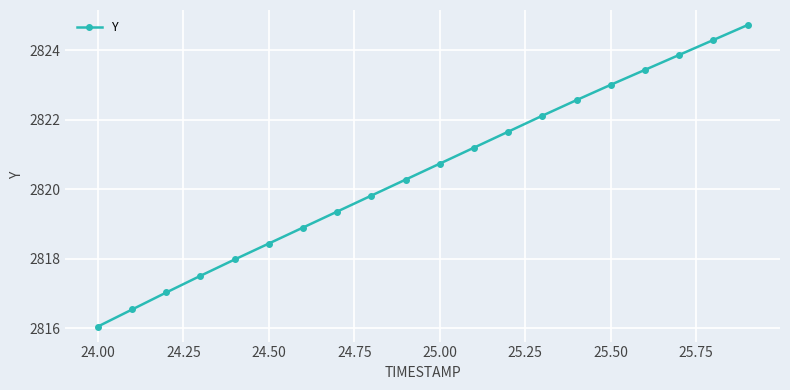

What is the value of the 14th point from the left?

2822.1